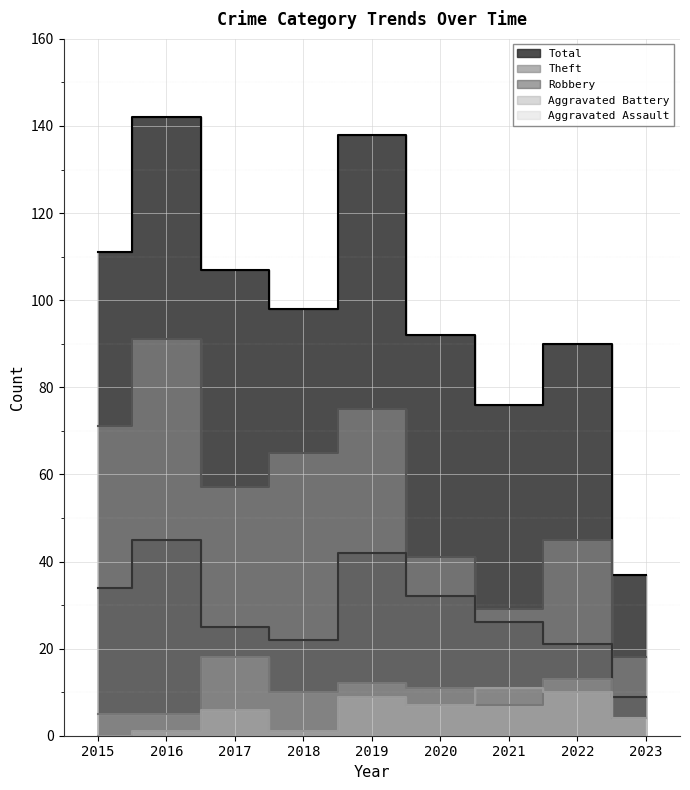

Count the number of data series in this chart.

5